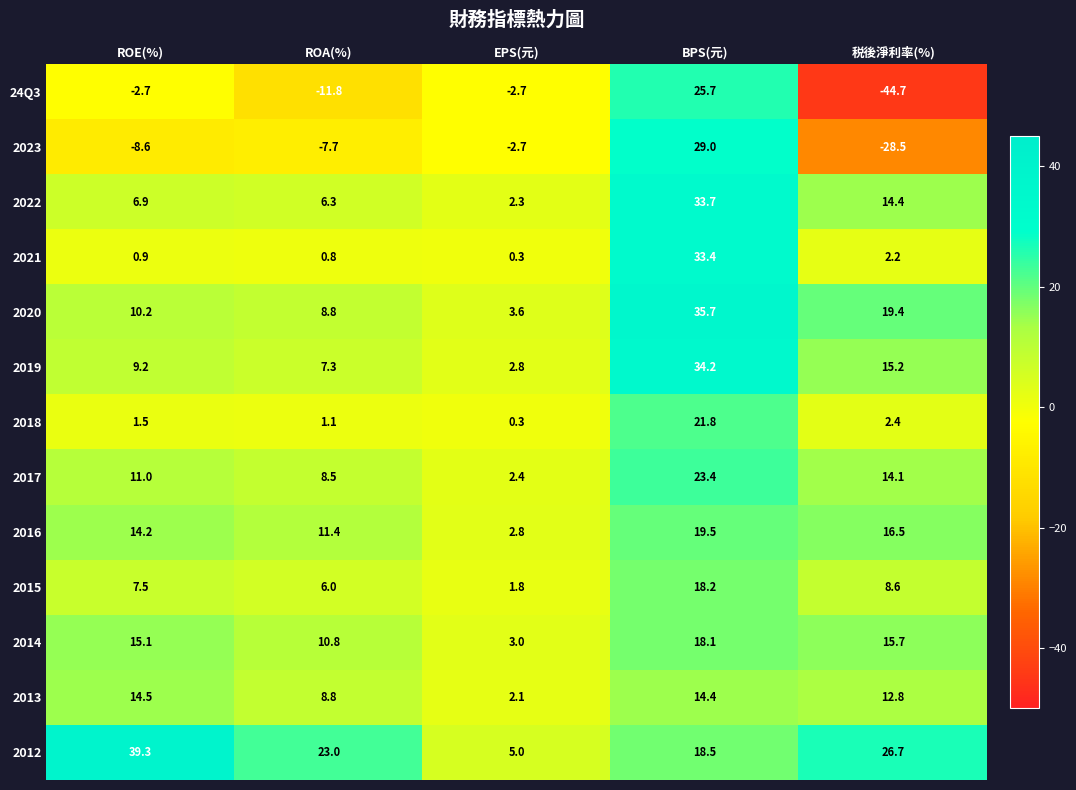

What is the average value of the 2018 series?

5.4